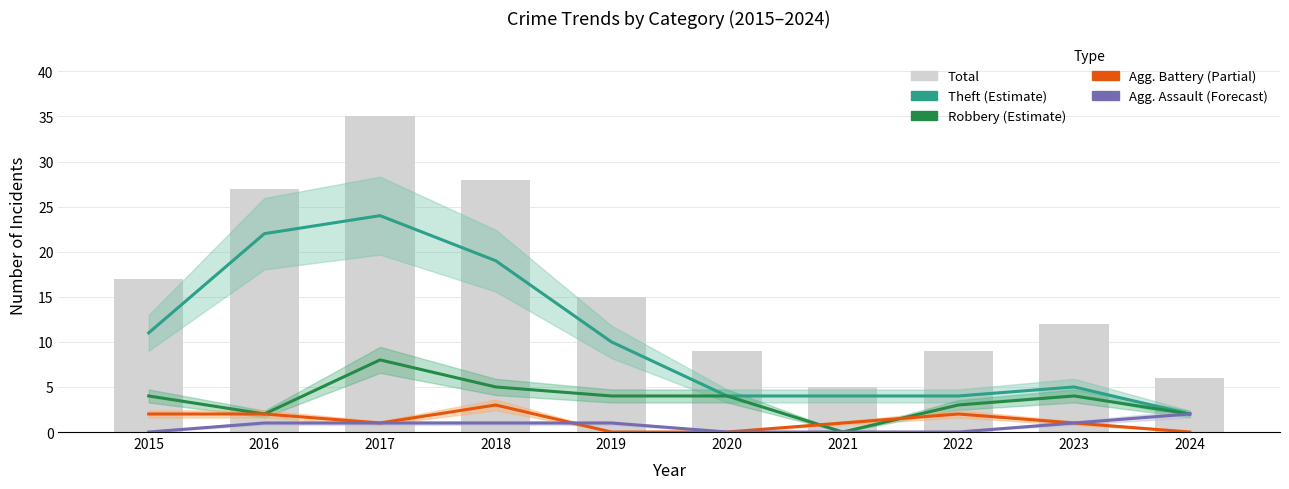

How many data points does each series have?

10